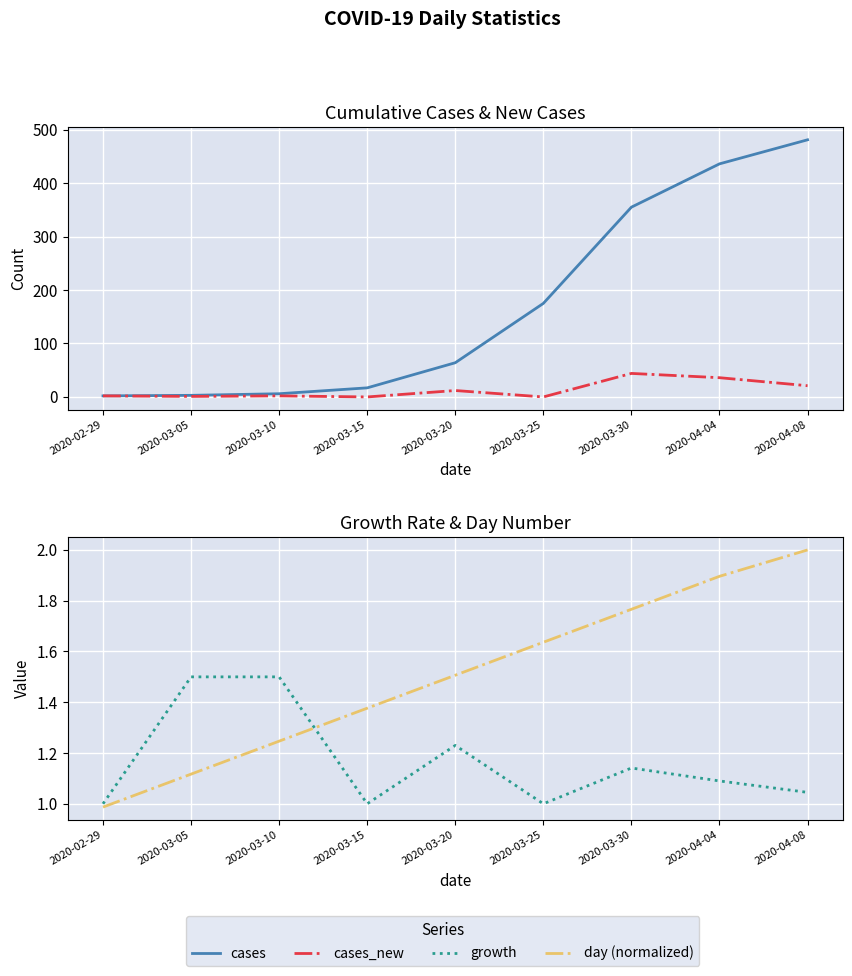

What is the difference between the day (normalized) values at 2020-03-05 and 2020-04-08?

0.9